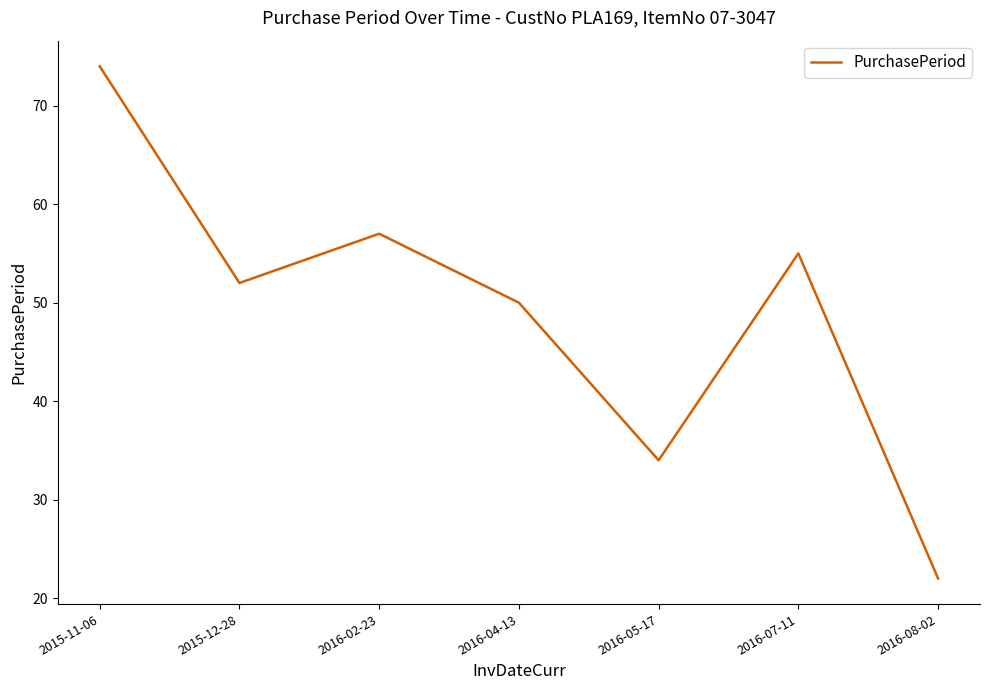

Between 2016-07-11 and 2016-02-23, which is larger?

2016-02-23